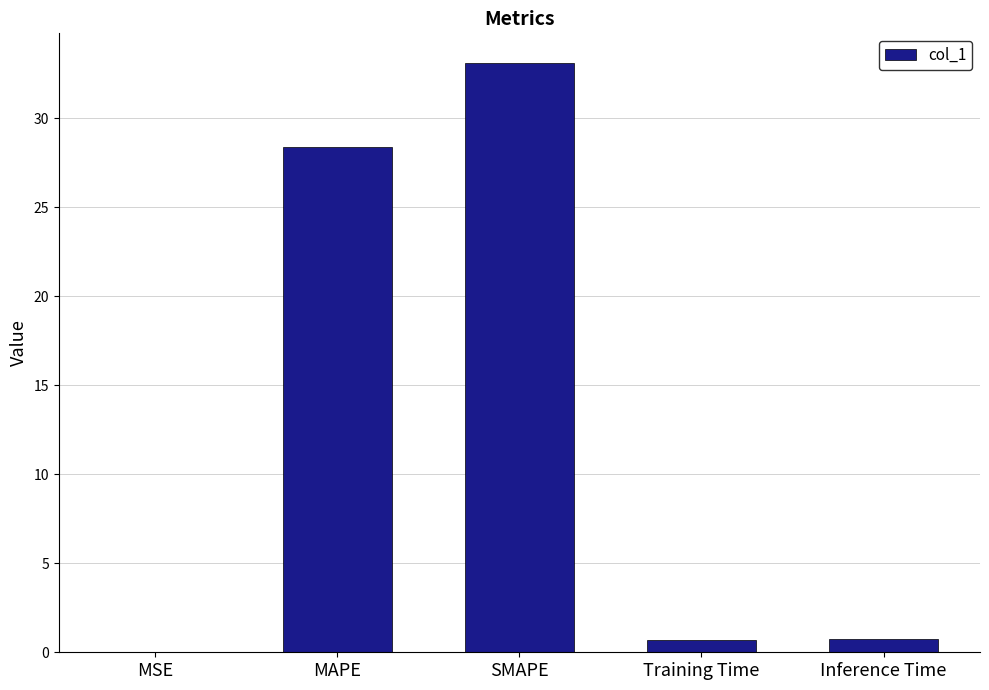

Which has a higher value, Inference Time or MSE?

Inference Time